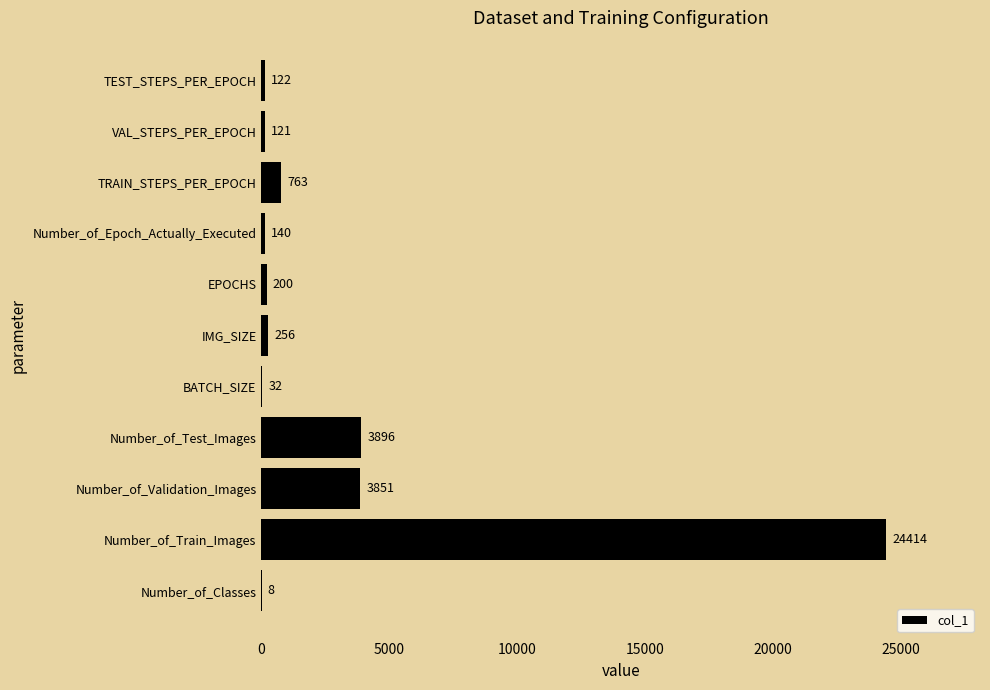

How many data points does each series have?

11